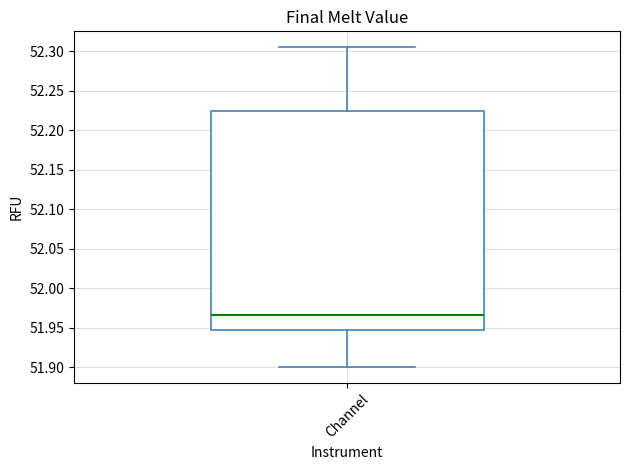

Read this box plot against the y-axis: the position of the median line, the range covered by the box, and the ends of both whiskers. The values are not printed on the chart, so give them approximately, as read against the axis.

median 51.965, box 51.945 to 52.225, whiskers 51.900 to 52.305